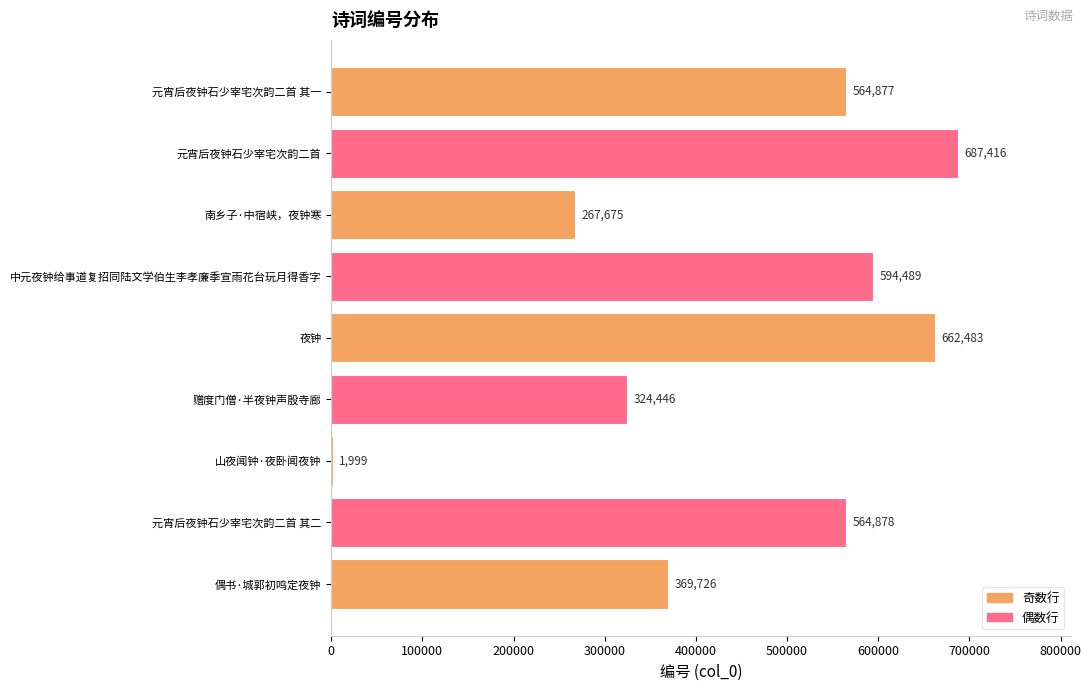

Where is the data nearest to the value 344707?

赠度门僧·半夜钟声殷寺廊